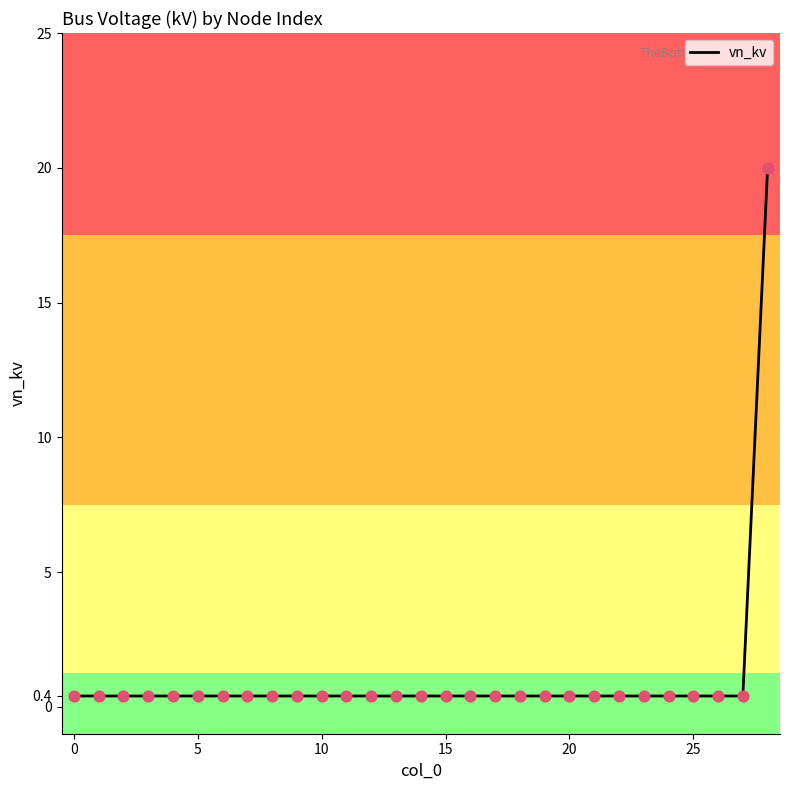

What is the greatest value displayed?

20.0